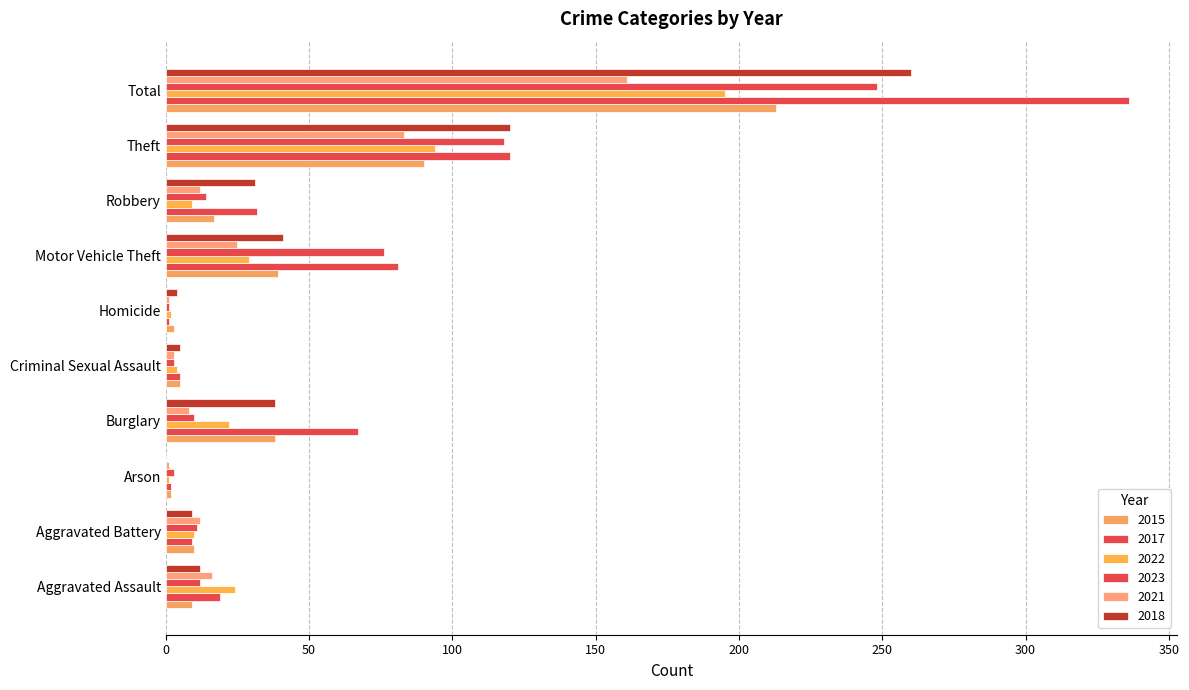

Reading left to right, list all the values displayed in this chart.

2015: 9	10	2	38	5	3	39	17	90	213
2017: 19	9	2	67	5	1	81	32	120	336
2022: 24	10	1	22	4	2	29	9	94	195
2023: 12	11	3	10	3	1	76	14	118	248
2021: 16	12	1	8	3	1	25	12	83	161
2018: 12	9	0	38	5	4	41	31	120	260